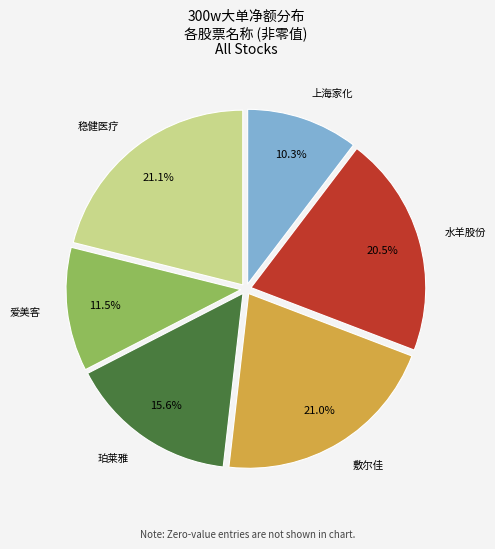

Approximately how many times larger is the value at 上海家化 compared to 稳健医疗?

0.5